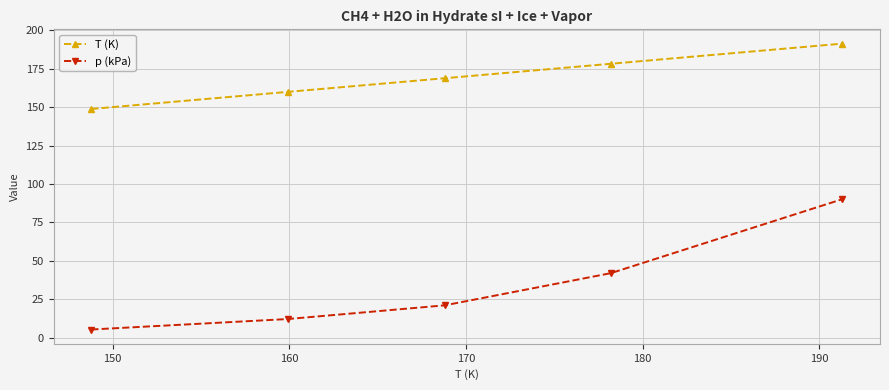

Reading right to left, what are all the values shown in this chart?

T (K): 191.3	178.2	168.8	159.9	148.8
p (kPa): 90.1	42.0	21.1	12.1	5.3